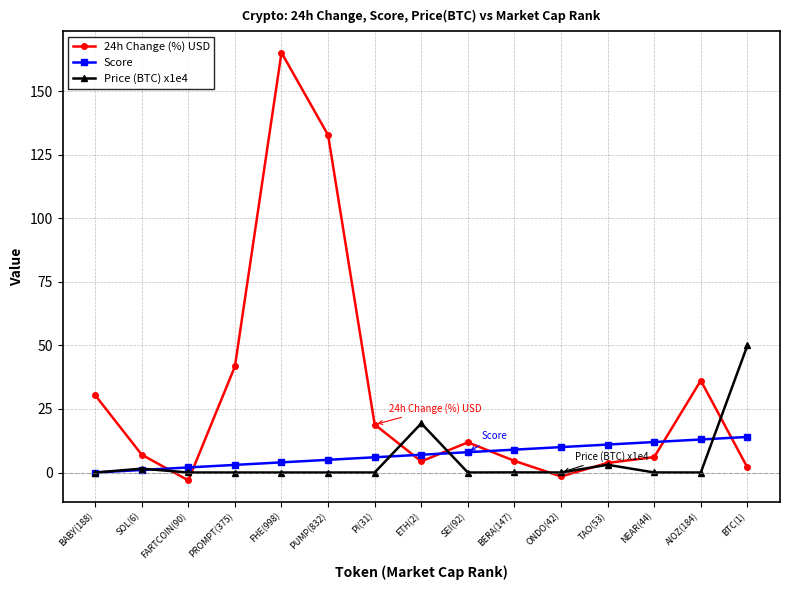

Which series has the largest range (max minus min)?

24h Change (%) USD